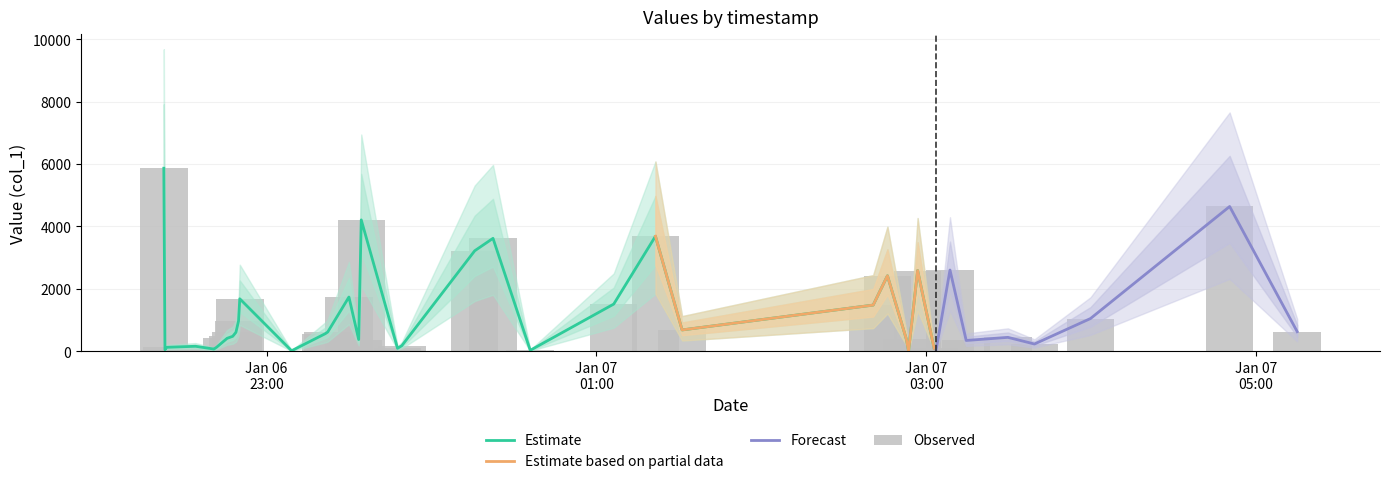

Reading left to right, transcribe all the data shown in this chart.

5864.1	49.4	126.1	158.9	70.1	89.2	130.4	413.4	478.6	605.9	969.7	1680.8	15.8	562.5	615.8	1736.8	374.7	4208.7	93.8	178.5	3219.0	3617.4	30.3	1511.4	3684.2	682.5	1478.8	2418.9	380.3	6.2	2586.1	90.8	17.3	2602.6	345.1	445.0	231.7	1048.5	4637.5	627.0